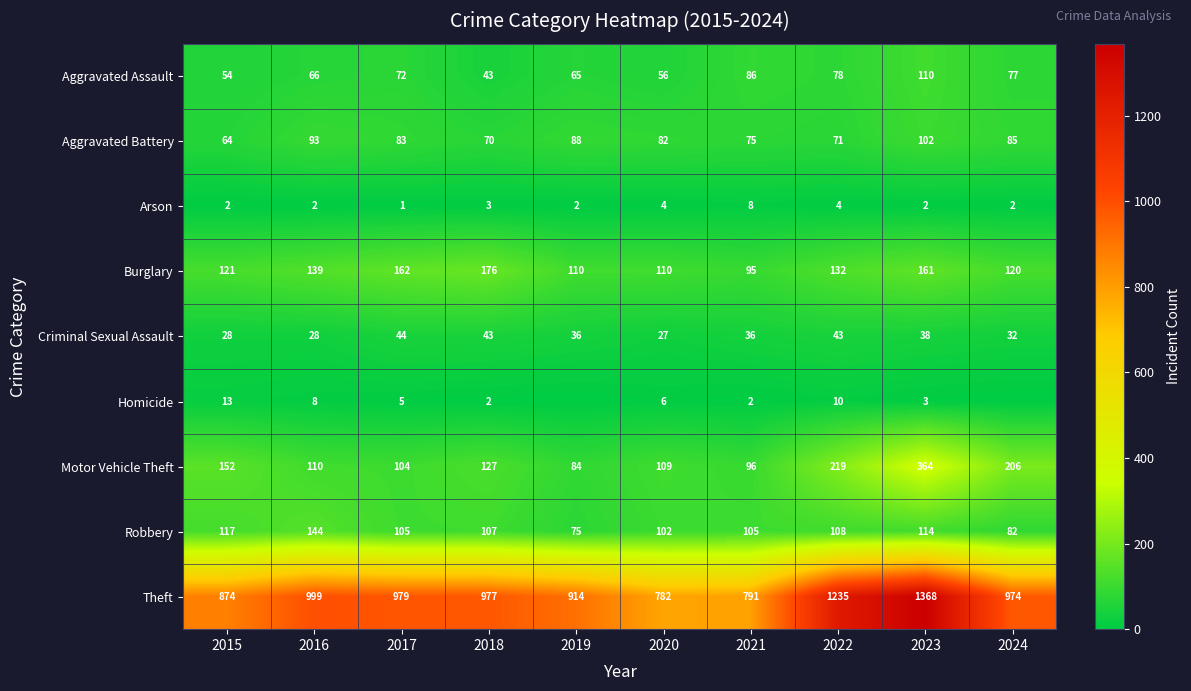

What is the approximate value of Motor Vehicle Theft at 2019, to the nearest 50?

100